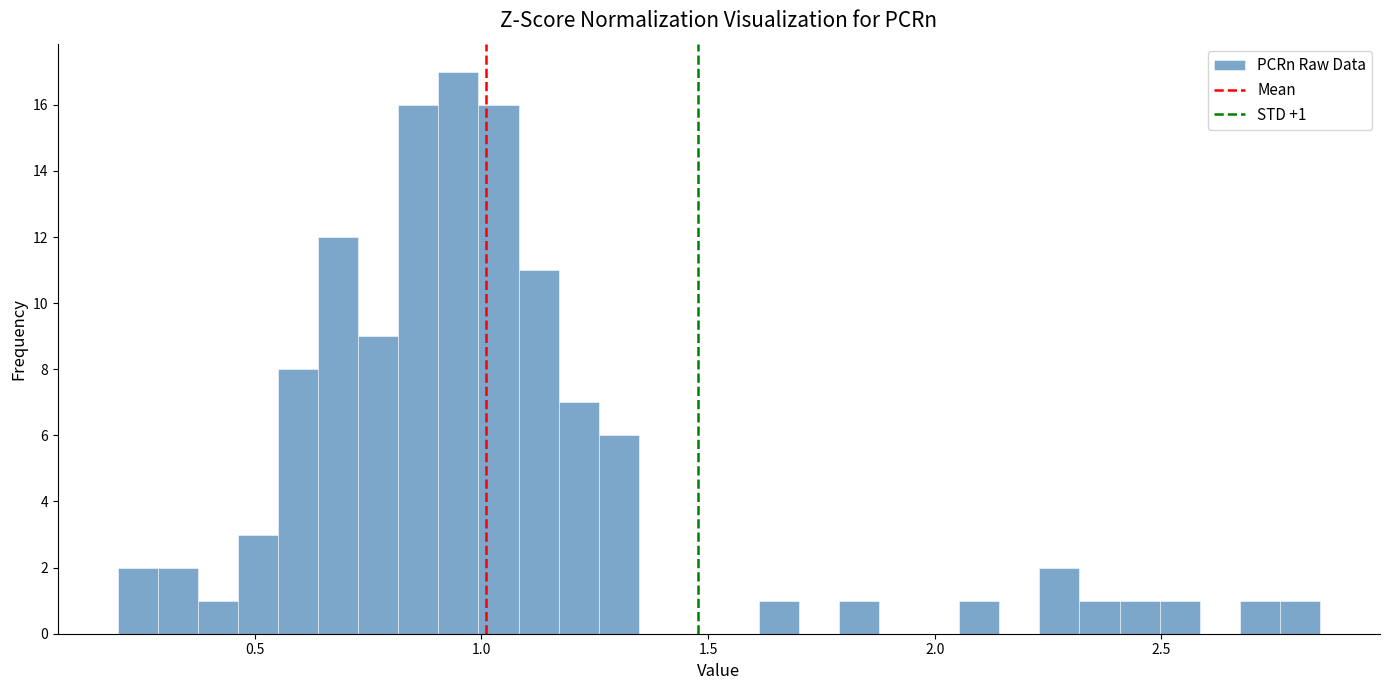

Around what value on the x-axis is the tallest bar? Give the approximate position of its centre, as read against the axis.

0.95